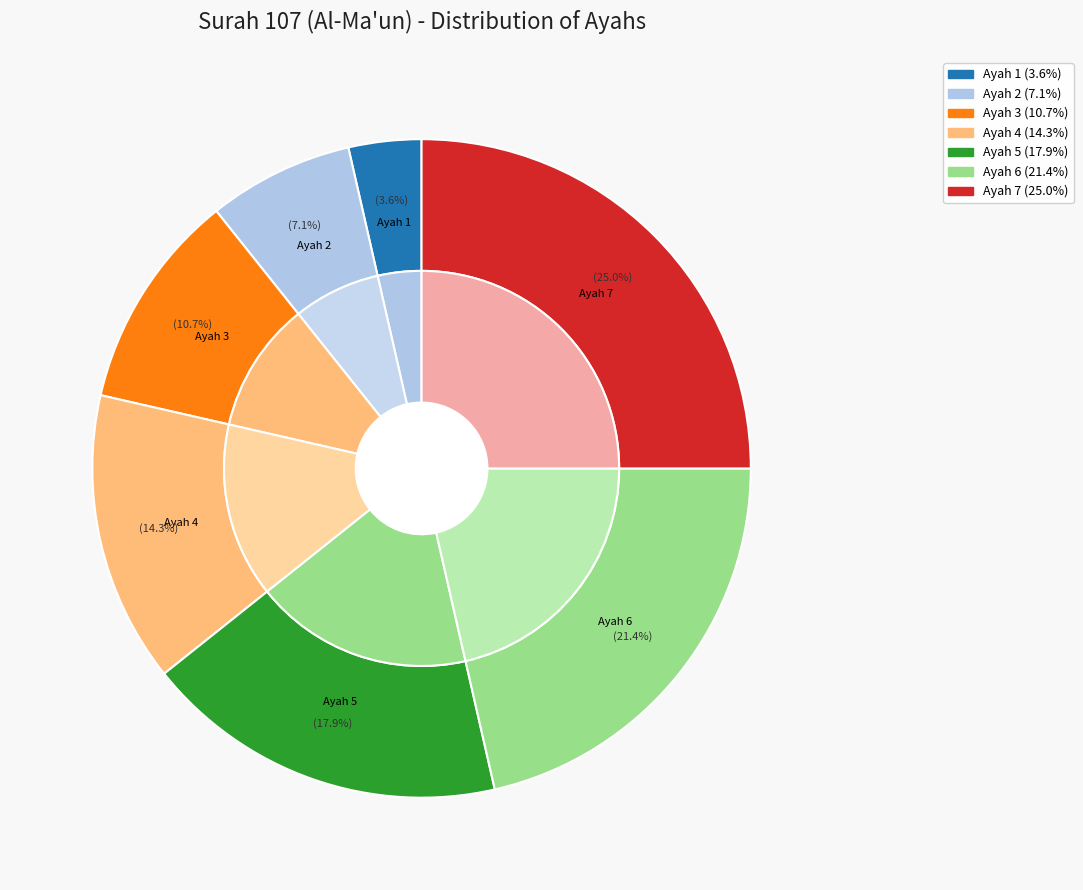

What percentage is NOT represented by Ayah 5?

82.1%